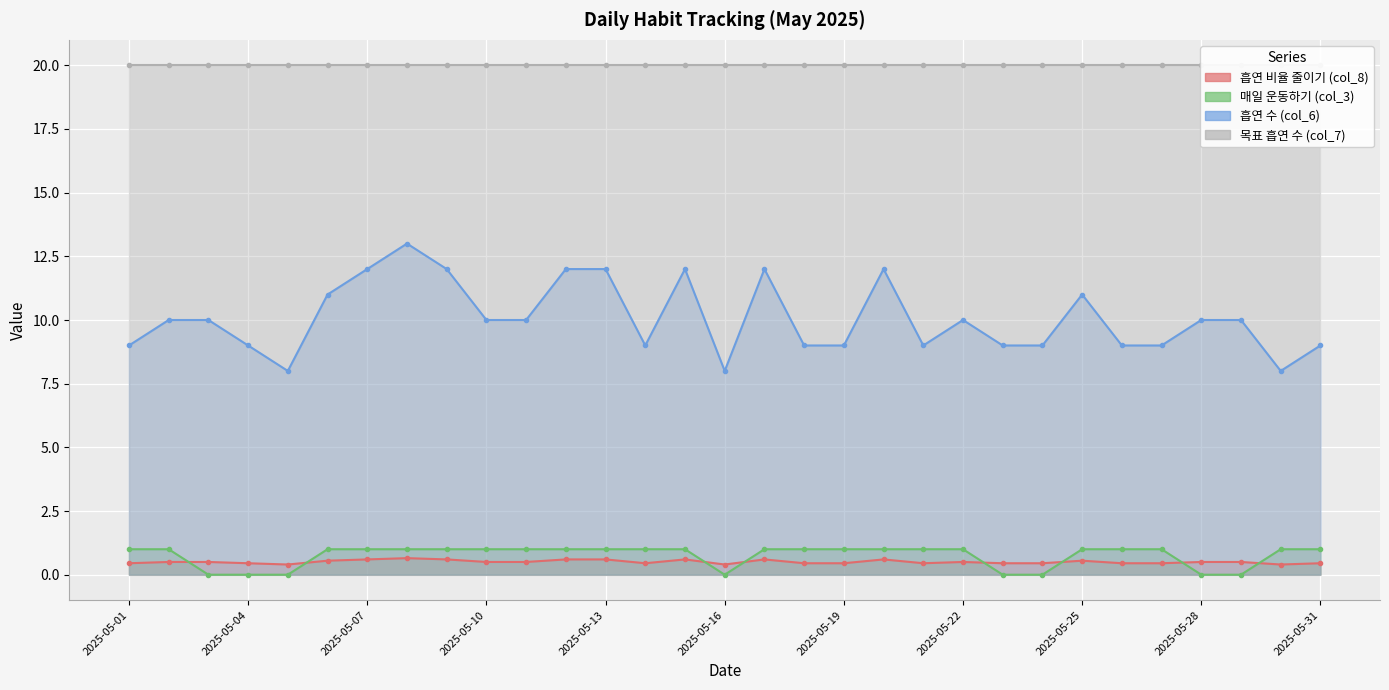

Which series has the largest range (max minus min)?

흡연 수 (col_6)